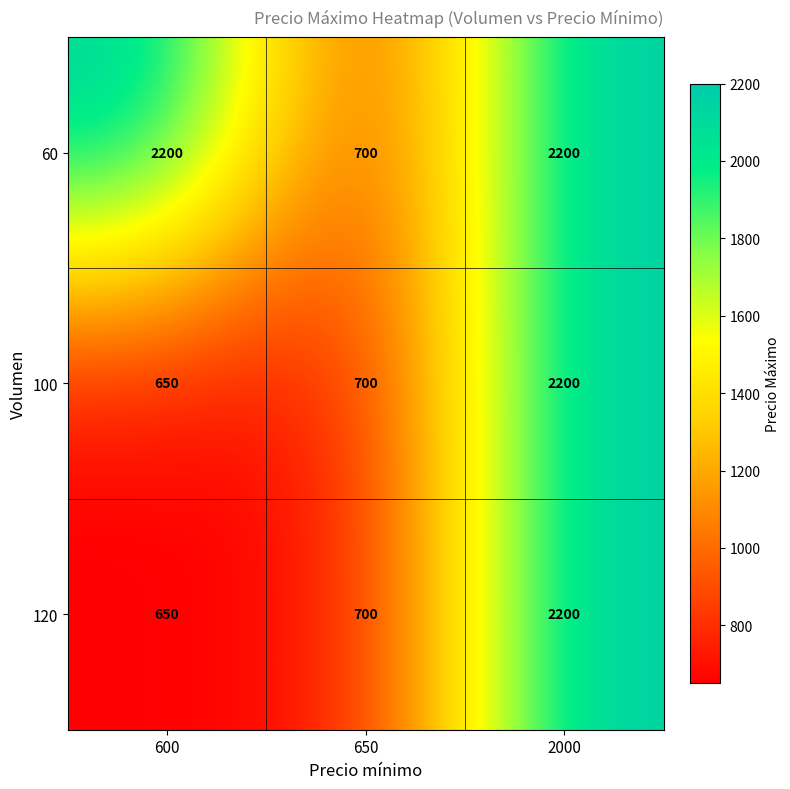

What is the sum of the 60 values at 650 and 600?

2900